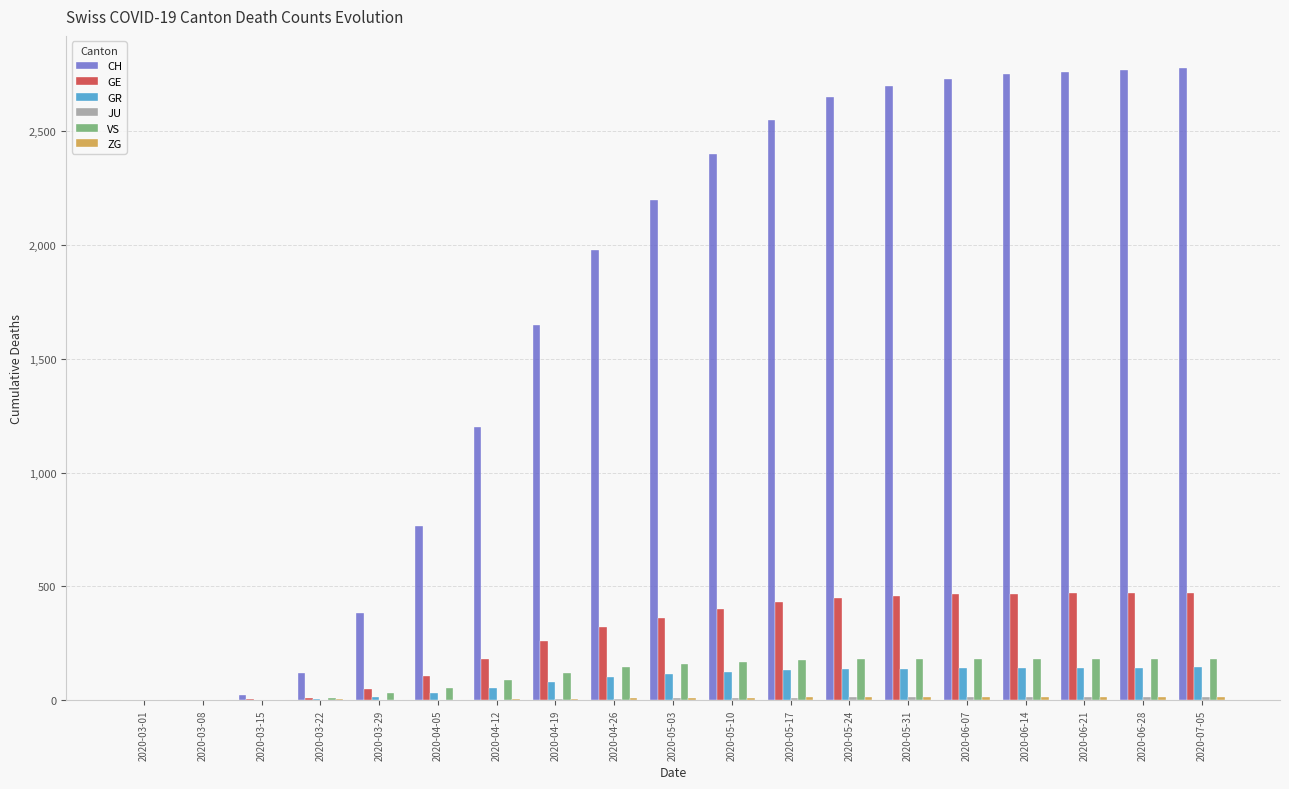

The value of CH at 2020-04-05 is 435. True or false?

False